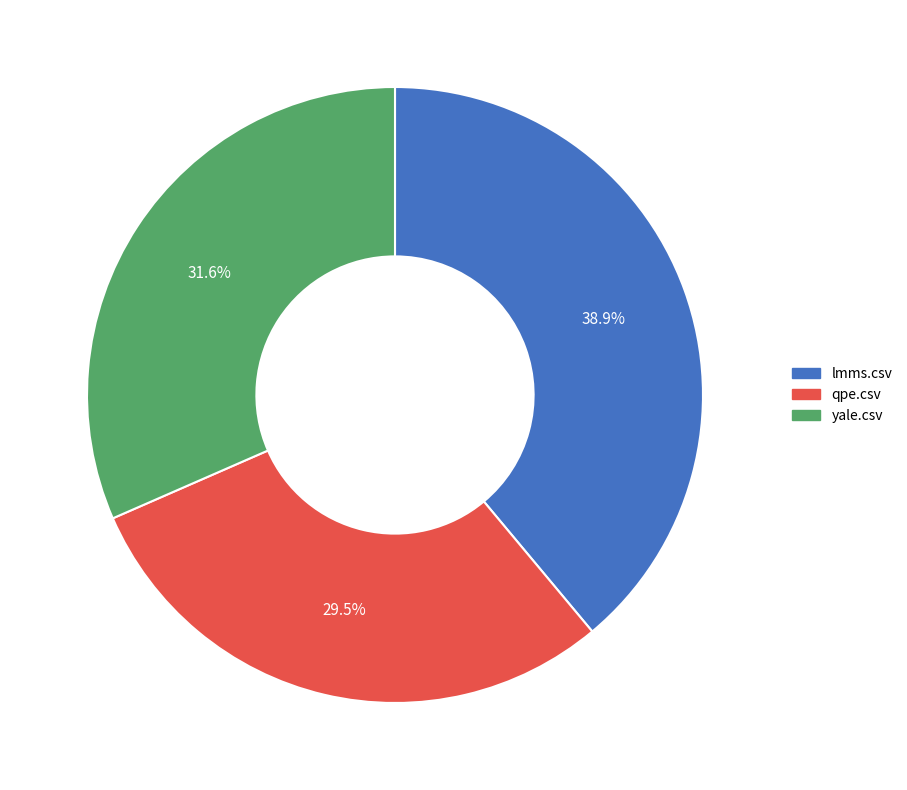

Is it true that lmms.csv is 39% of the pie?

True